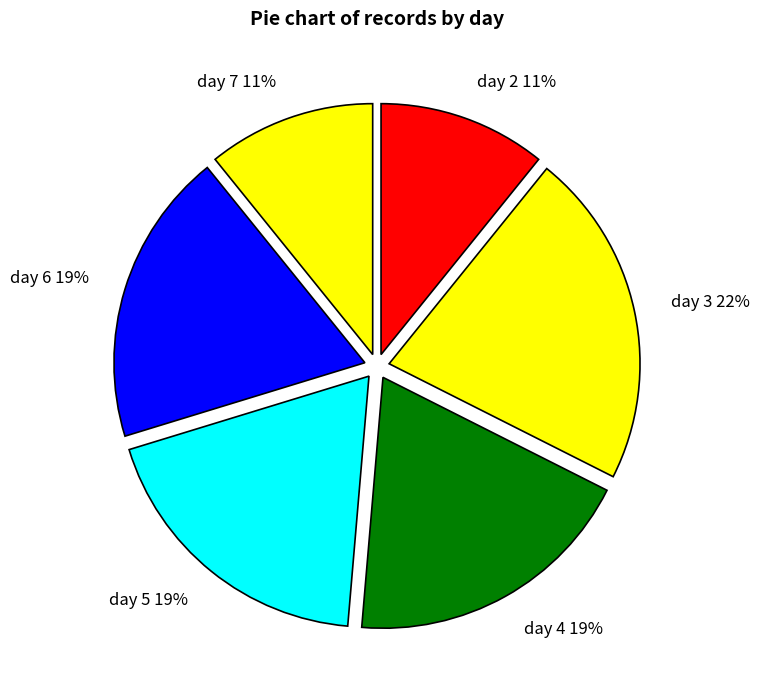

True or false: day 4 accounts for 19% of the total.

True